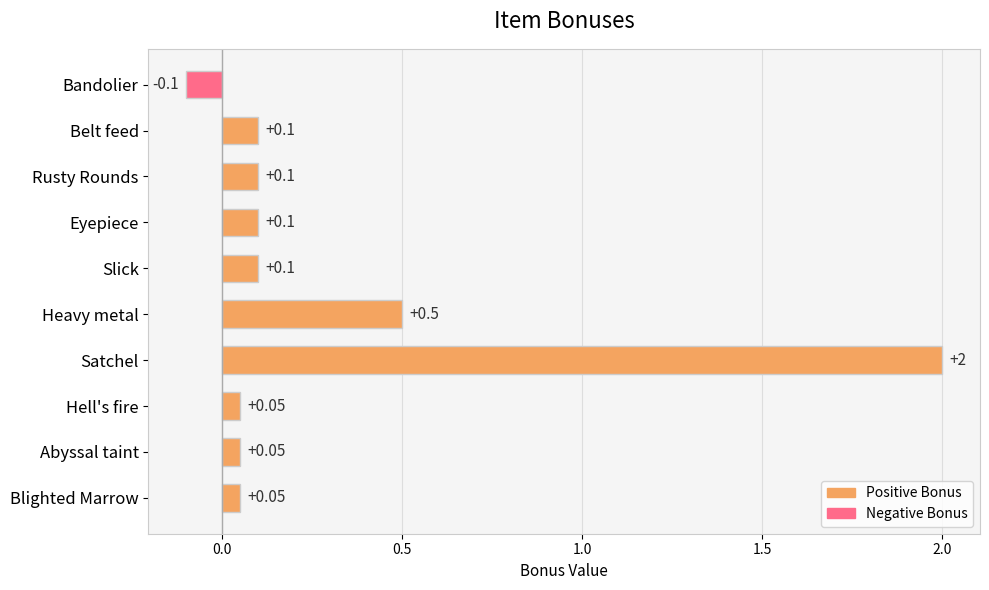

How many data points are less than 0?

1